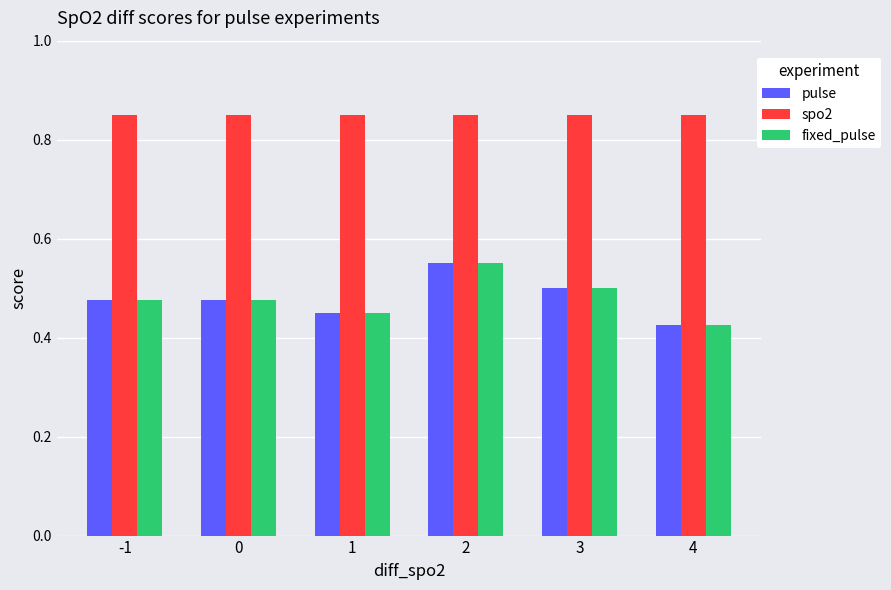

At which label does fixed_pulse reach its minimum?

4